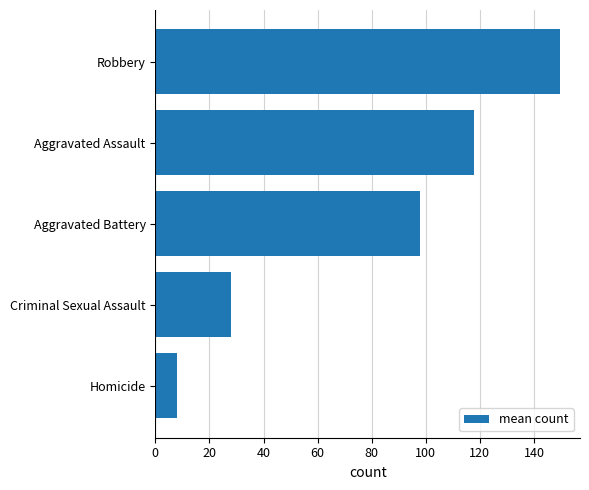

What is the average value?

80.3